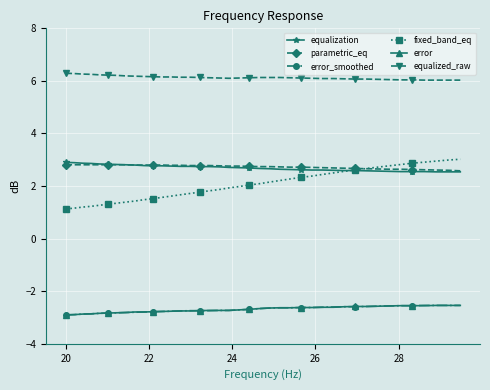

Which series has the largest total across all categories?

equalized_raw